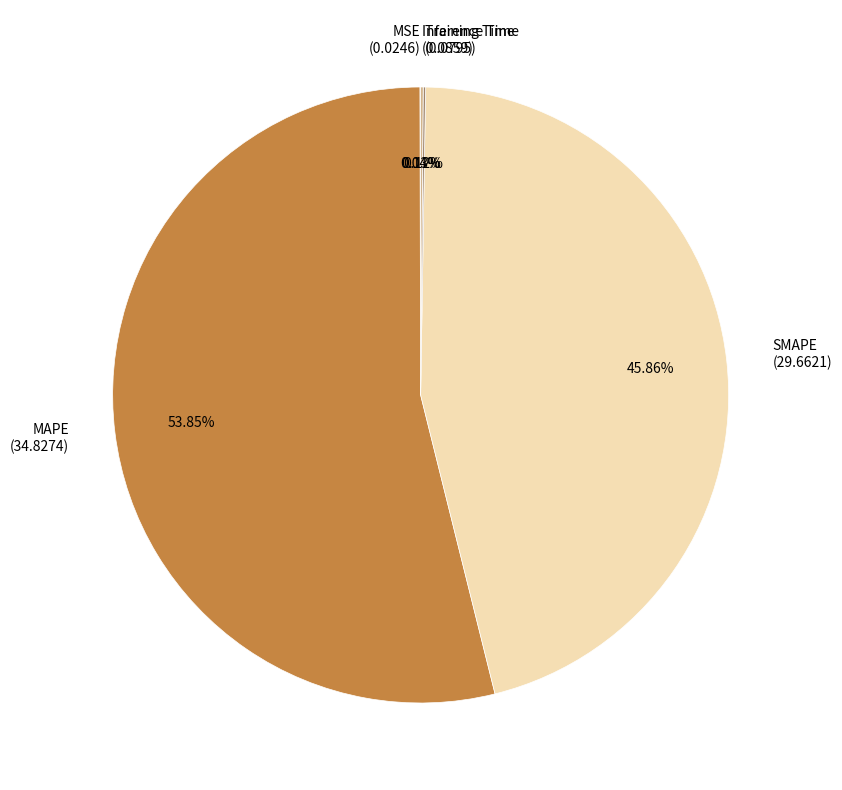

What is the largest slice in the pie chart?

MAPE